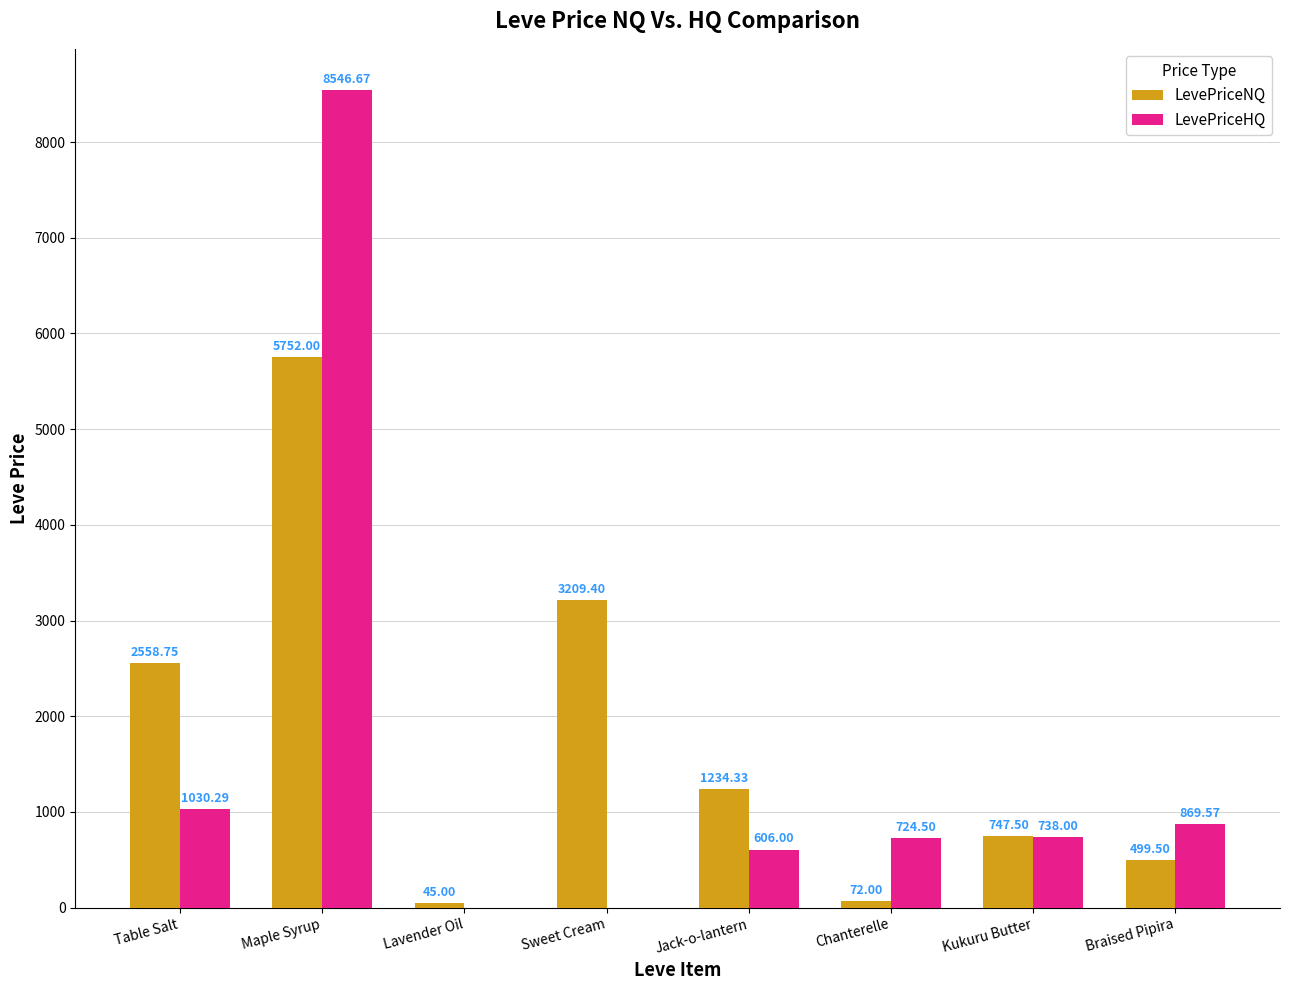

Which category has the highest value across all series?

Maple Syrup